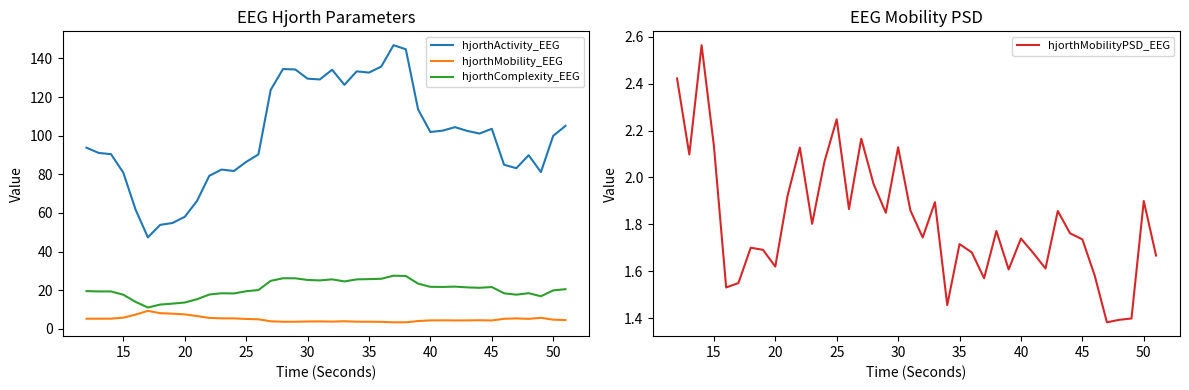

True or false: hjorthComplexity_EEG and hjorthMobility_EEG intersect in this chart.

False